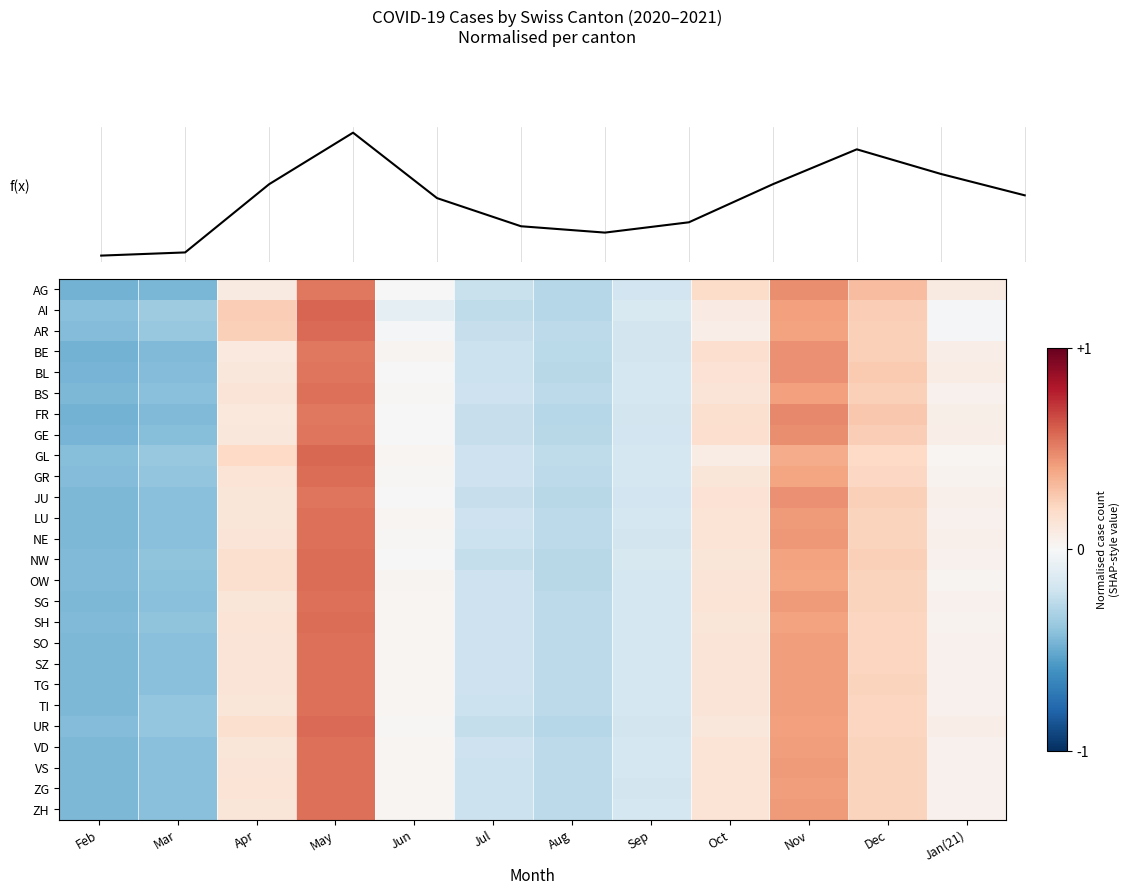

How many series are shown in this chart?

27